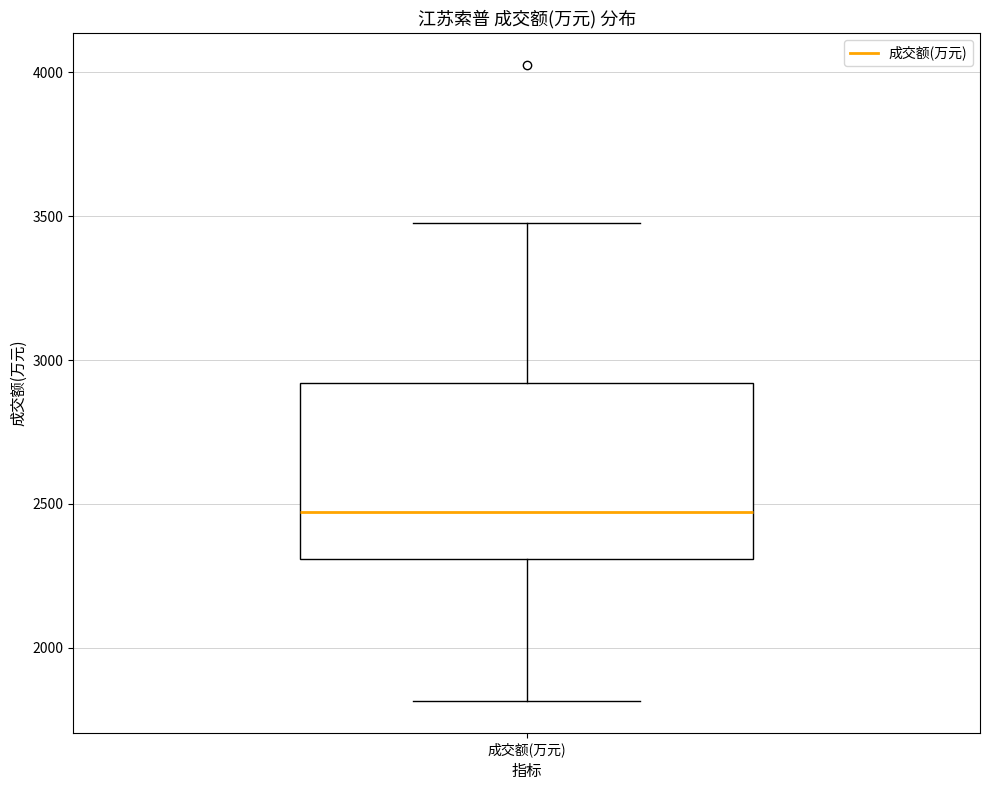

Transcribe this box plot: give where the median line is, the range the box spans, and where the two whiskers end, as read against the y-axis. The values are not printed on the chart, so give them approximately, as read against the axis.

median 2450, box 2300 to 2900, whiskers 1800 to 3500